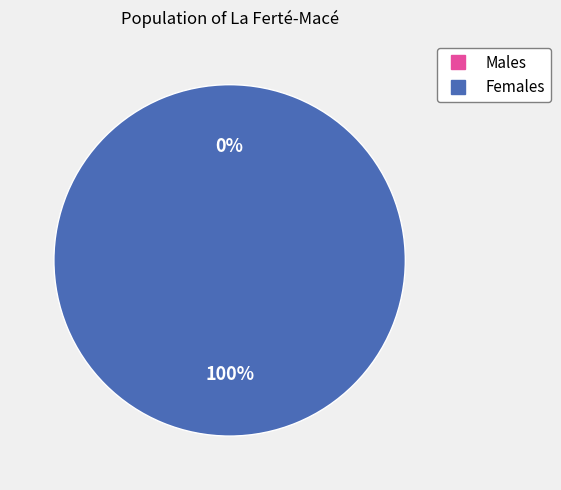

Is 1572967122 the majority of the pie?

No